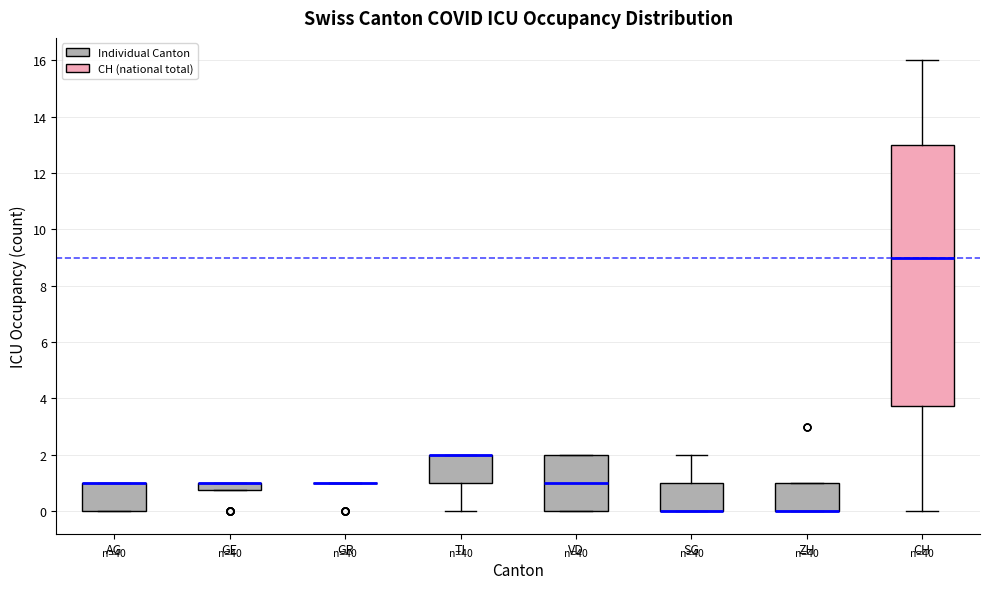

Where does the lower whisker of the box for CH end on the y-axis? The values are not printed on the chart, so give them approximately, as read against the axis.

0.0